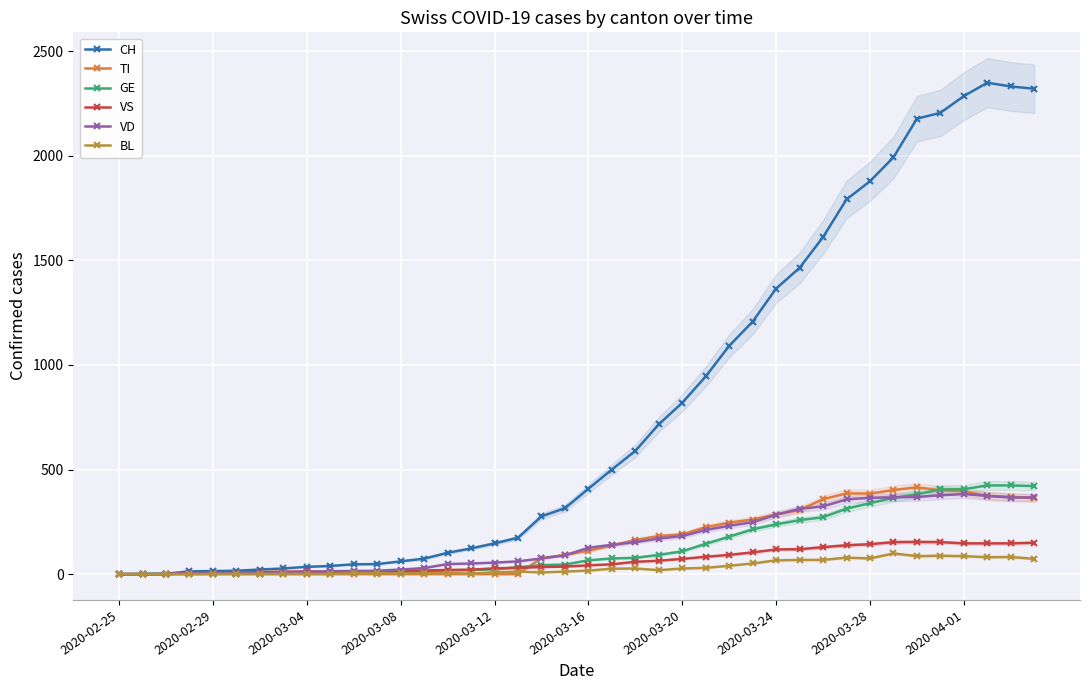

True or false: GE and BL cross at least once.

False